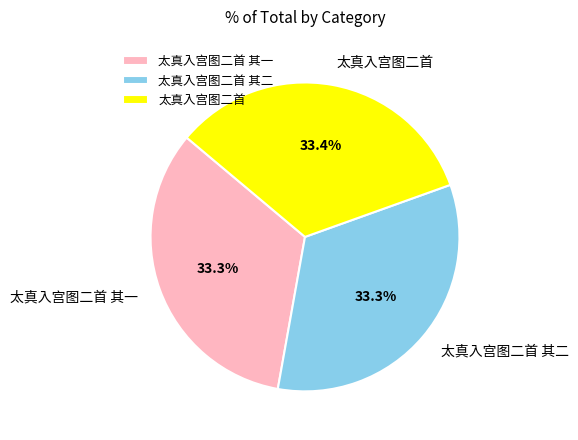

Count the number of slices in the pie.

3